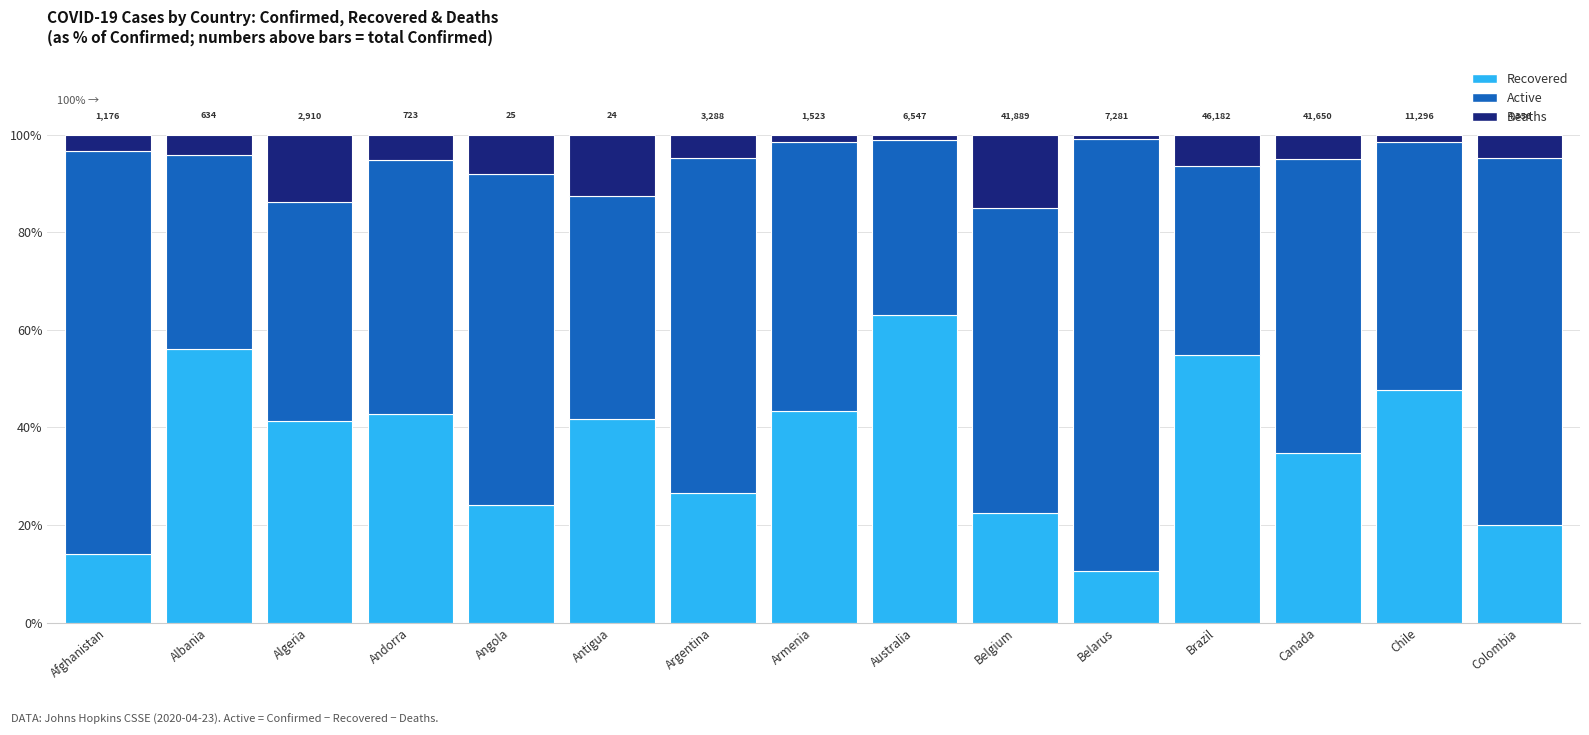

At which label does Recovered reach its minimum?

Belarus